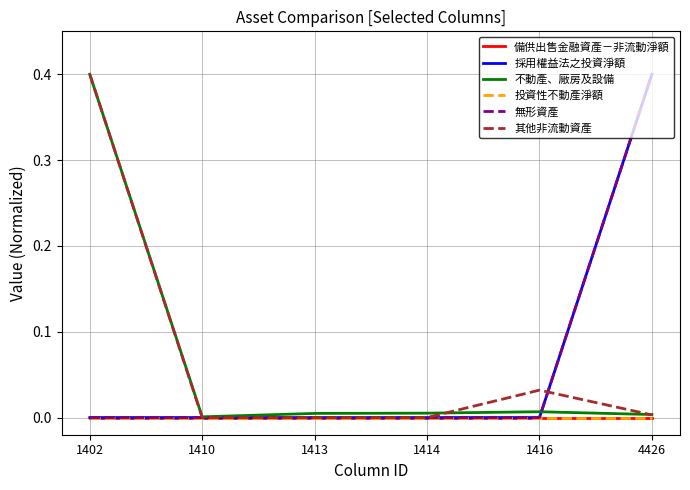

Does the chart display data point markers on the line(s)?

No